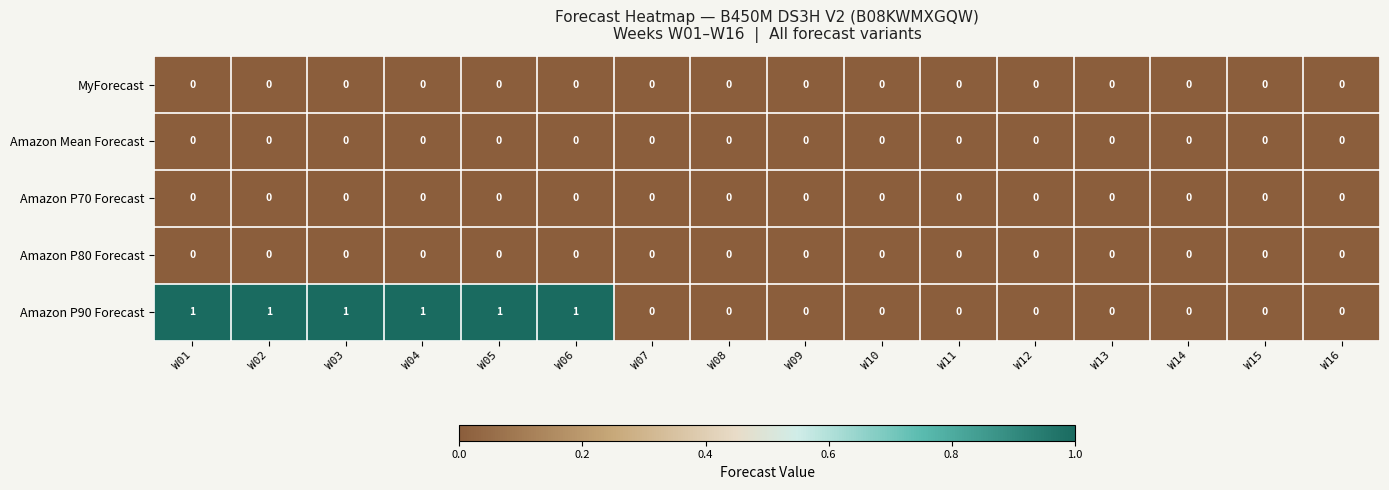

What is the maximum value shown in the chart?

1